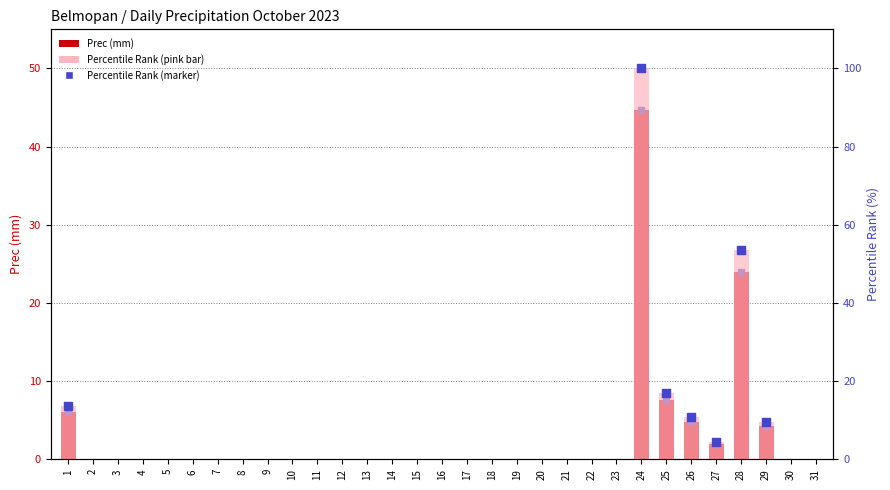

Which series has the widest spread of Y values?

Percentile Rank (pink)